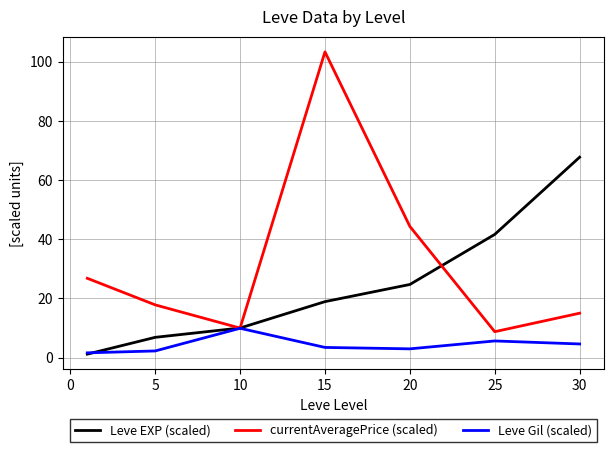

Which series has the widest spread of values?

currentAveragePrice (scaled)